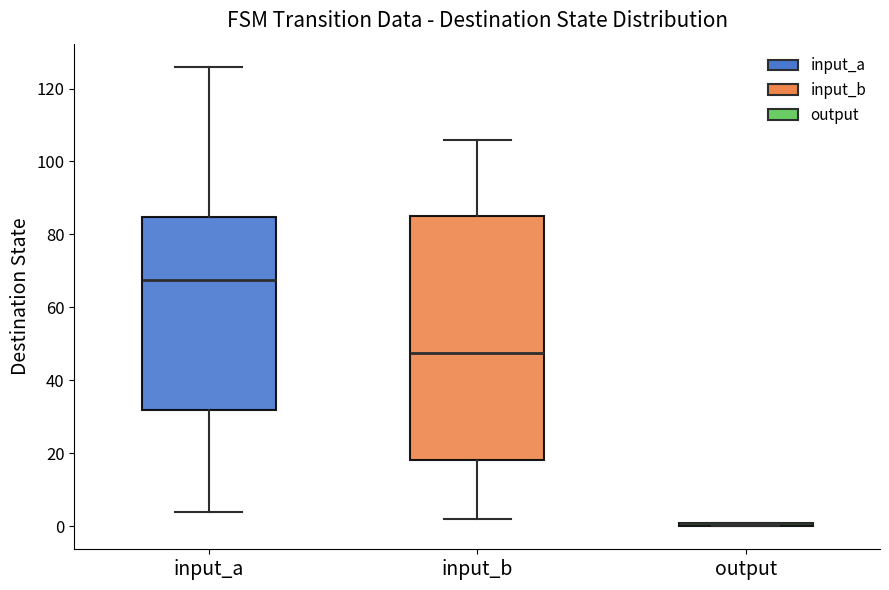

Comparing the boxes themselves (not the whiskers), which one is the tallest?

input_b